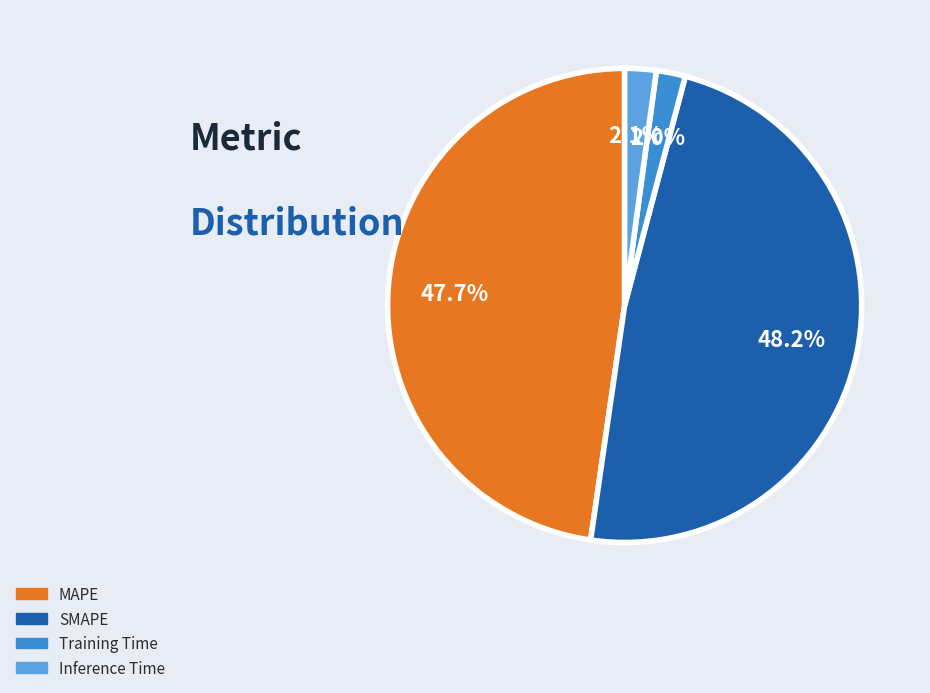

True or false: MAPE accounts for 33% of the total.

False